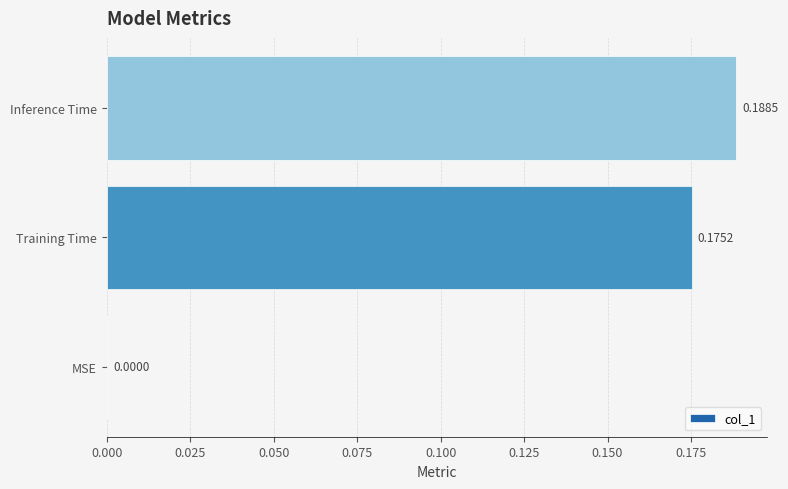

How many values exceed 0?

2